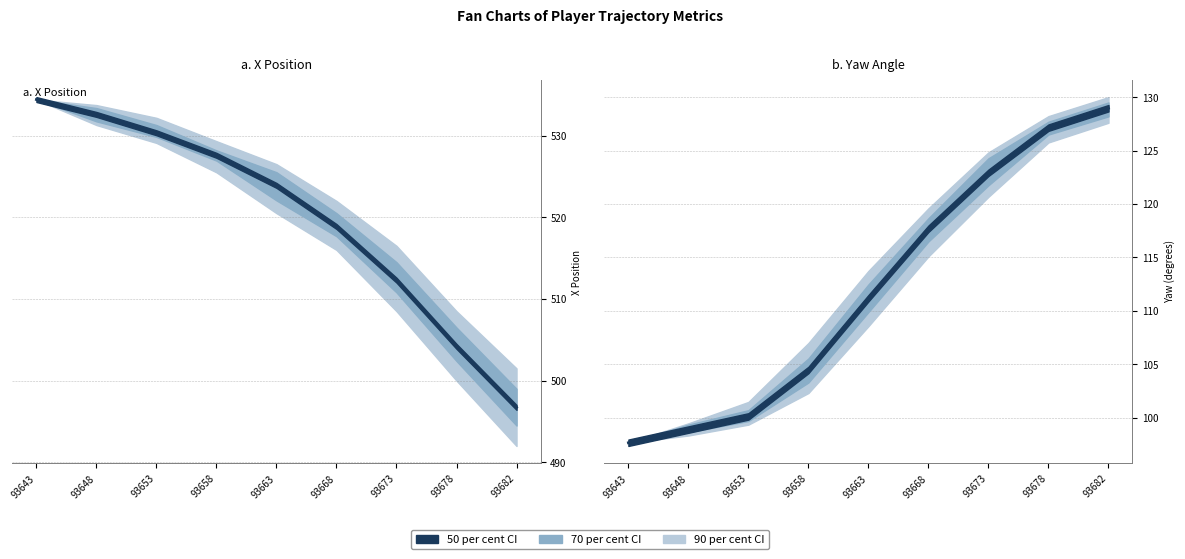

What is the difference between the maximum and minimum values?

31.3